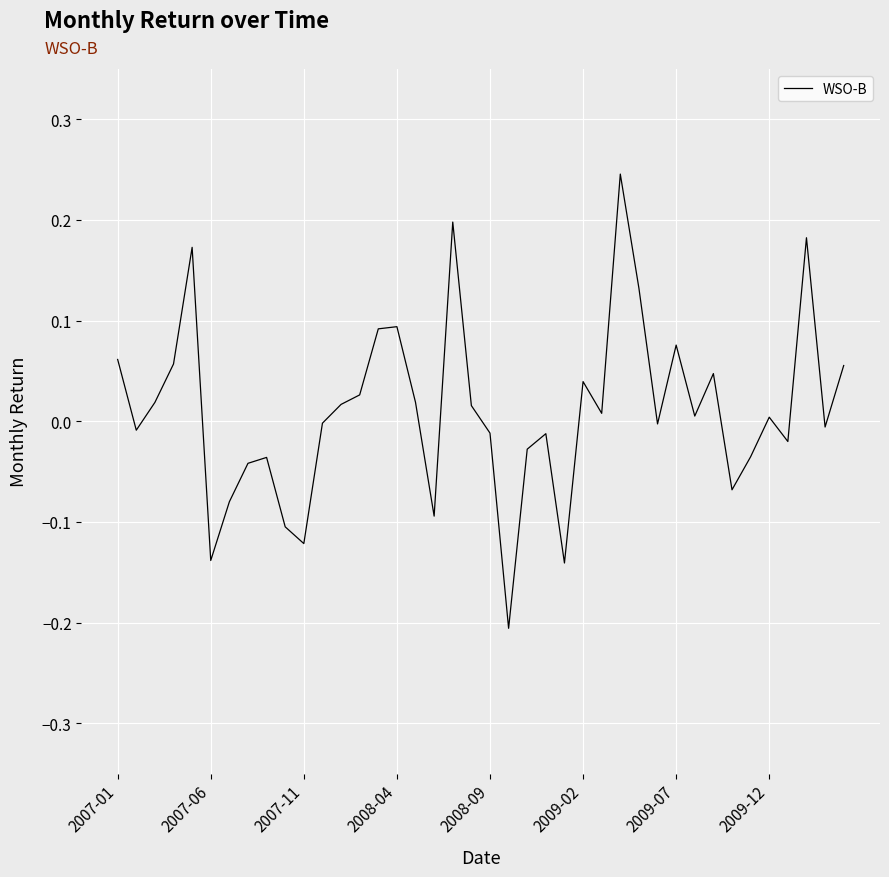

Reading left to right, extract all data points from this chart.

0.1	-0.0	0.0	0.1	0.2	-0.1	-0.1	-0.0	-0.0	-0.1	-0.1	-0.0	0.0	0.0	0.1	0.1	0.0	-0.1	0.2	0.0	-0.0	-0.2	-0.0	-0.0	-0.1	0.0	0.0	0.2	0.1	-0.0	0.1	0.0	0.0	-0.1	-0.0	0.0	-0.0	0.2	-0.0	0.1